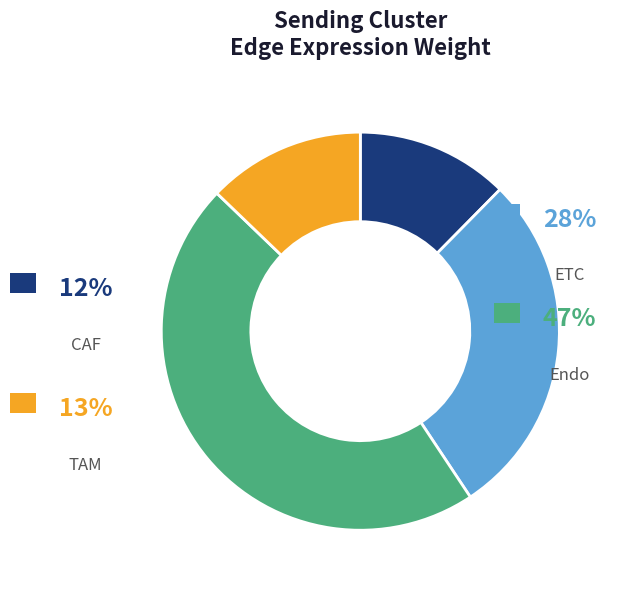

Combined, do TAM and ETC account for over 50%?

No